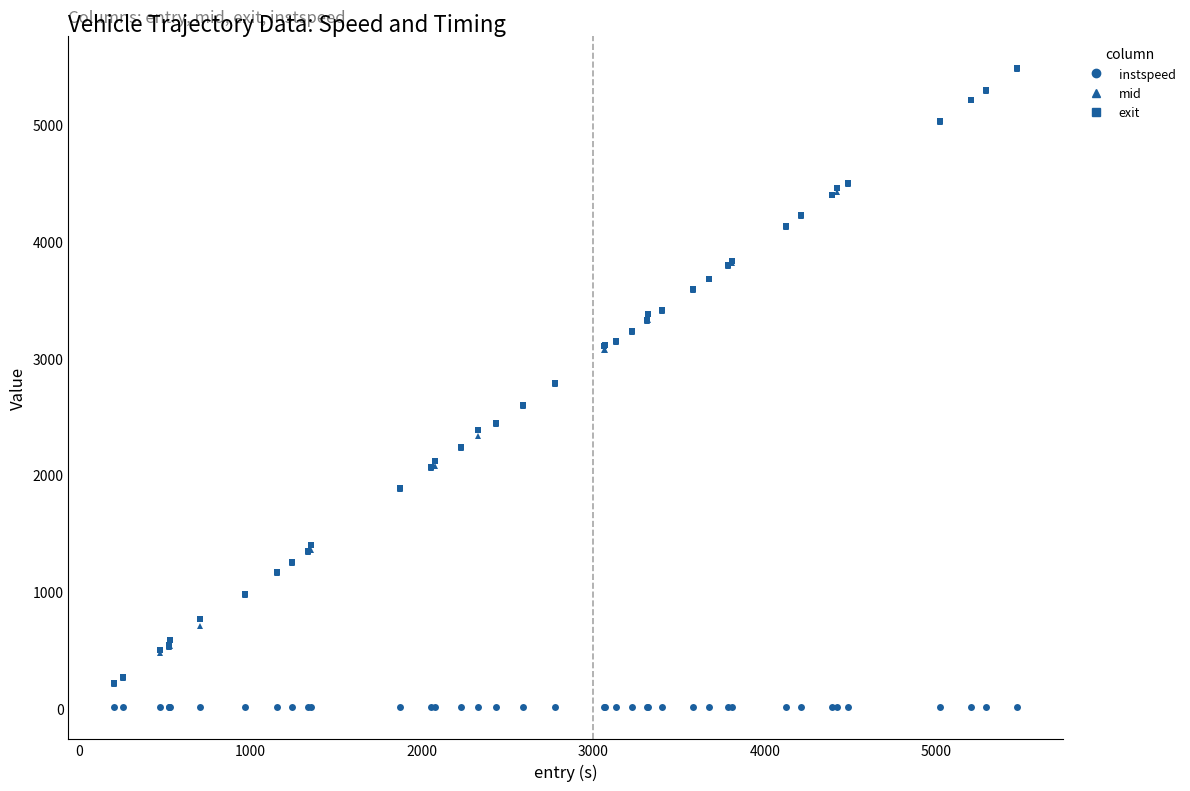

True or false: exit and instspeed intersect in this chart.

False